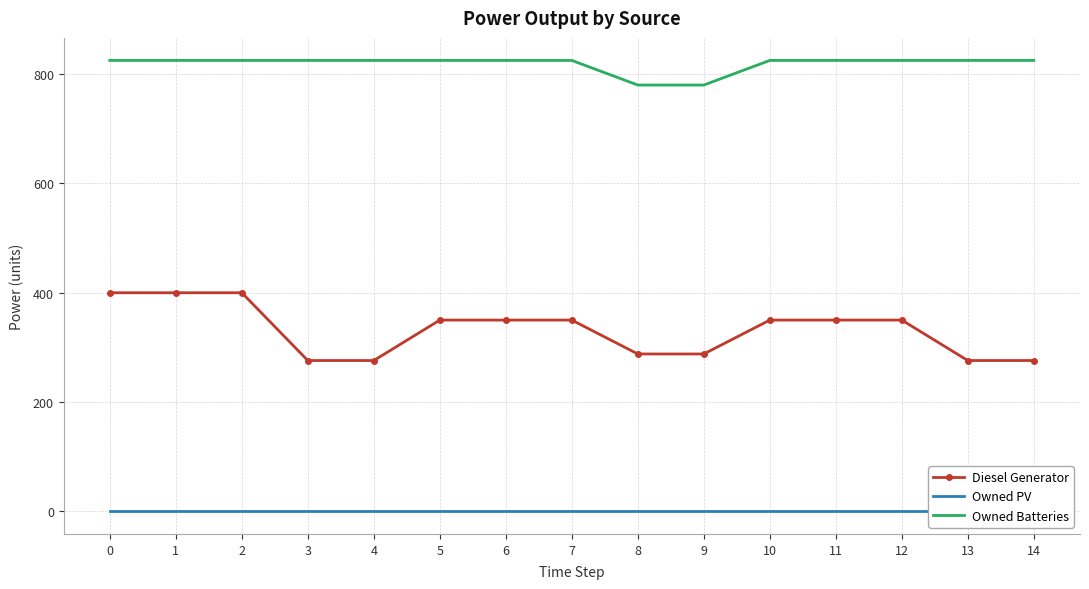

Rank the series at 9 from highest to lowest value.

Owned Batteries, Diesel Generator, Owned PV